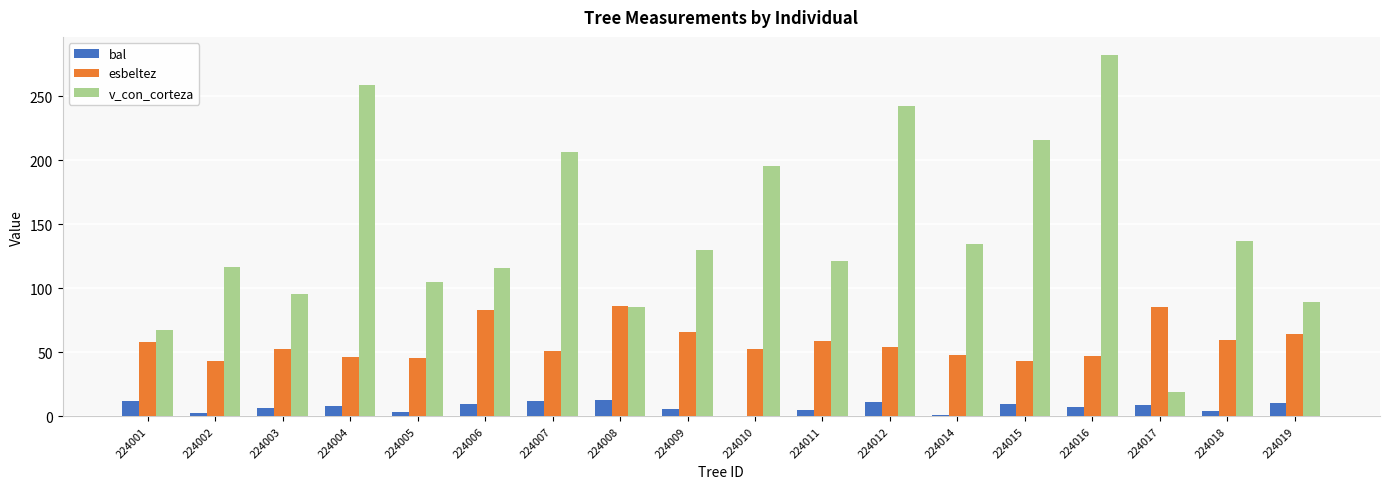

How many groups of bars are there?

18